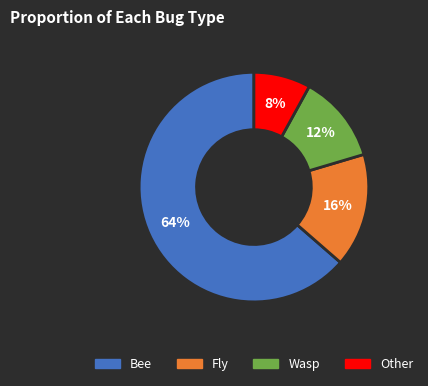

Is there a majority slice in this chart?

Yes